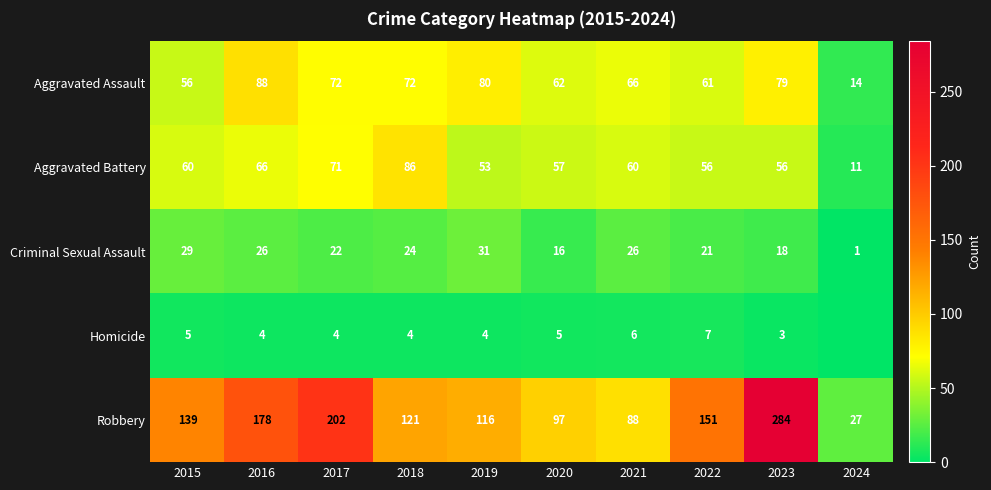

How many values in the Criminal Sexual Assault series are below 24?

5